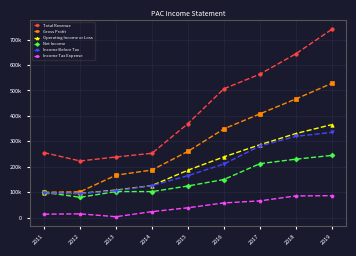

Between 2012 and 2019, which is larger?

2019